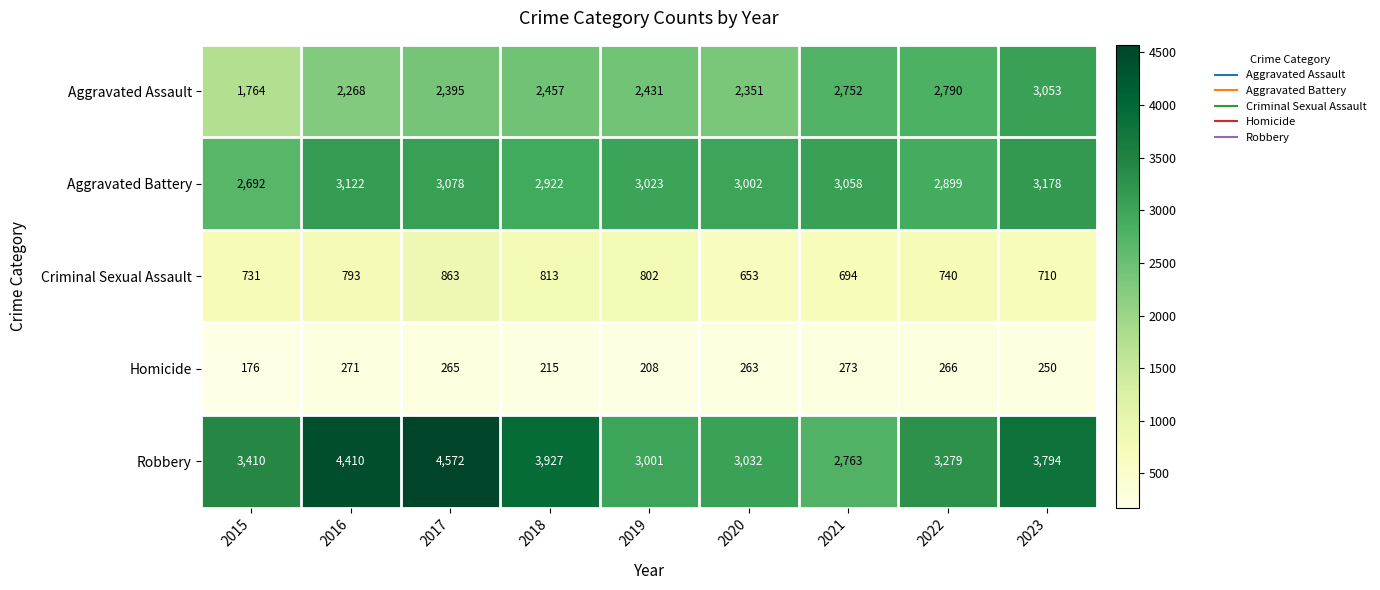

Between 2019 and 2022, which series saw the biggest shift?

Aggravated Assault